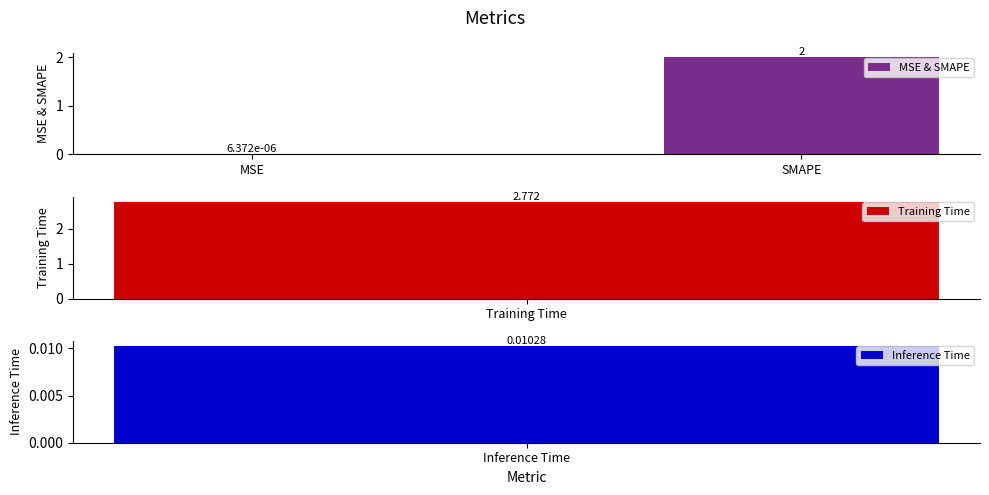

What is the highest value of the MSE & SMAPE series?

2.0